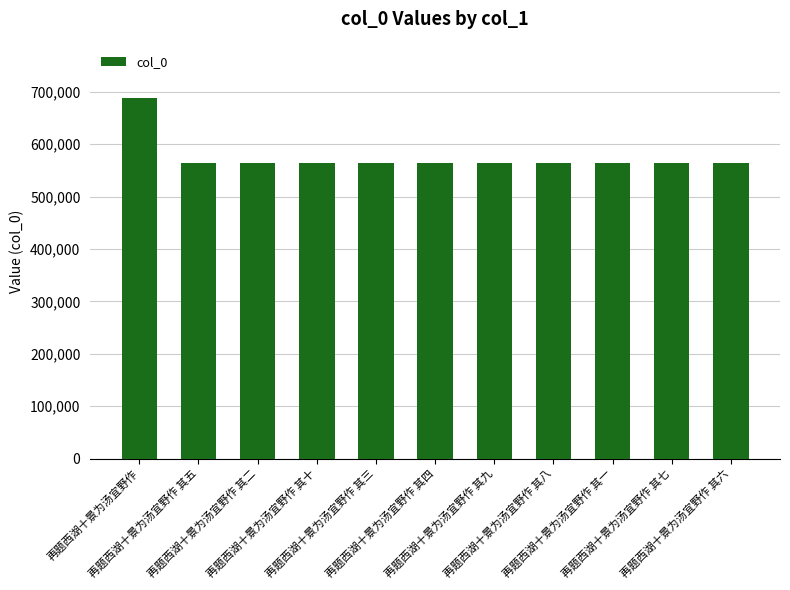

What is the ratio of the value at 再题西湖十景为汤宜野作 to the value at 再题西湖十景为汤宜野作 其八?

1.2